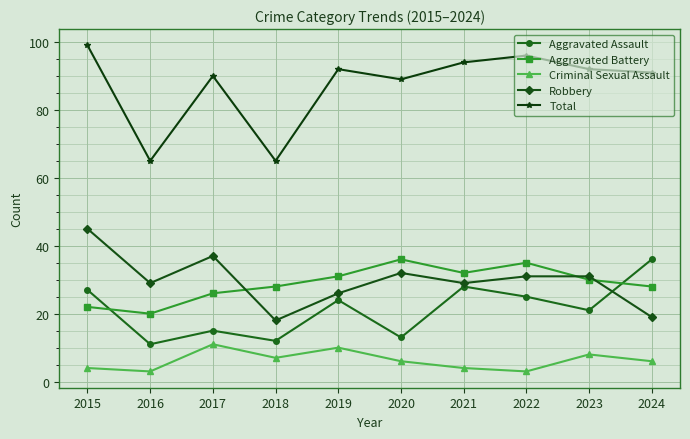

At 2017, list the series in order from largest to smallest.

Total, Robbery, Aggravated Battery, Aggravated Assault, Criminal Sexual Assault